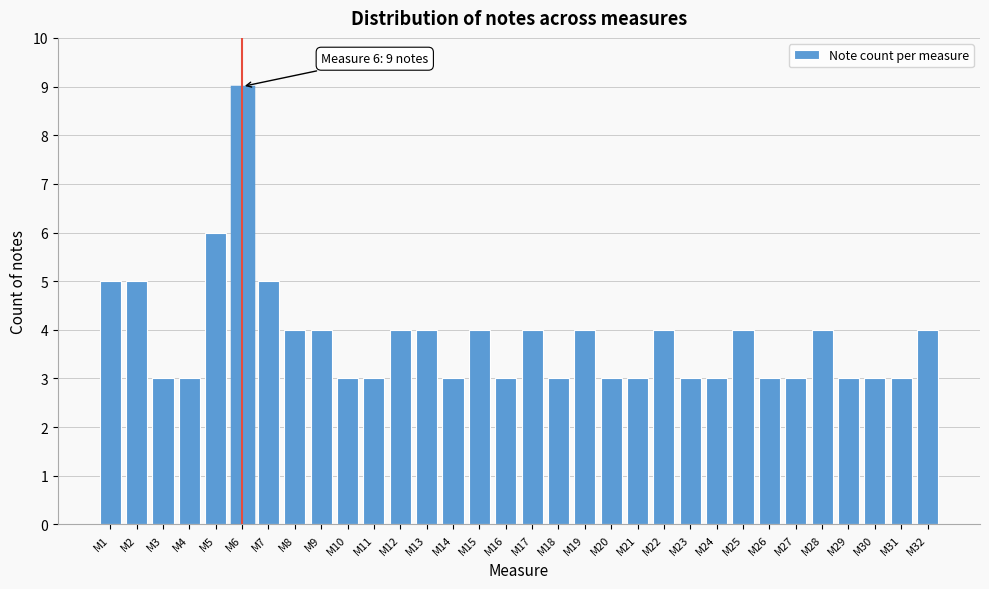

What is the sum of all values?

122